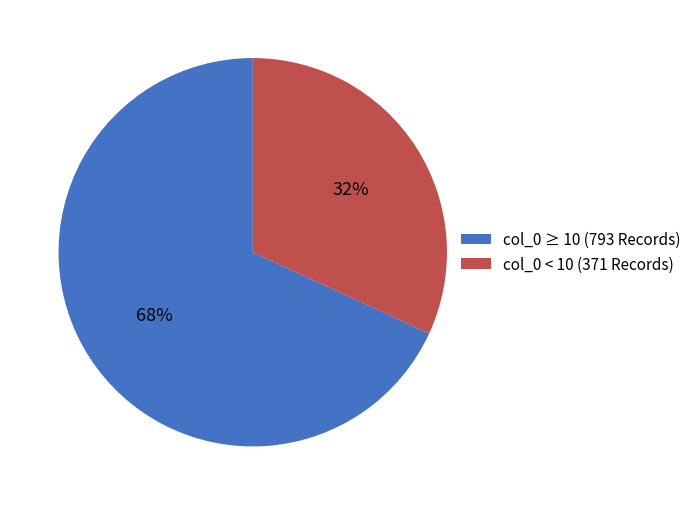

How many segments does this pie chart have?

2